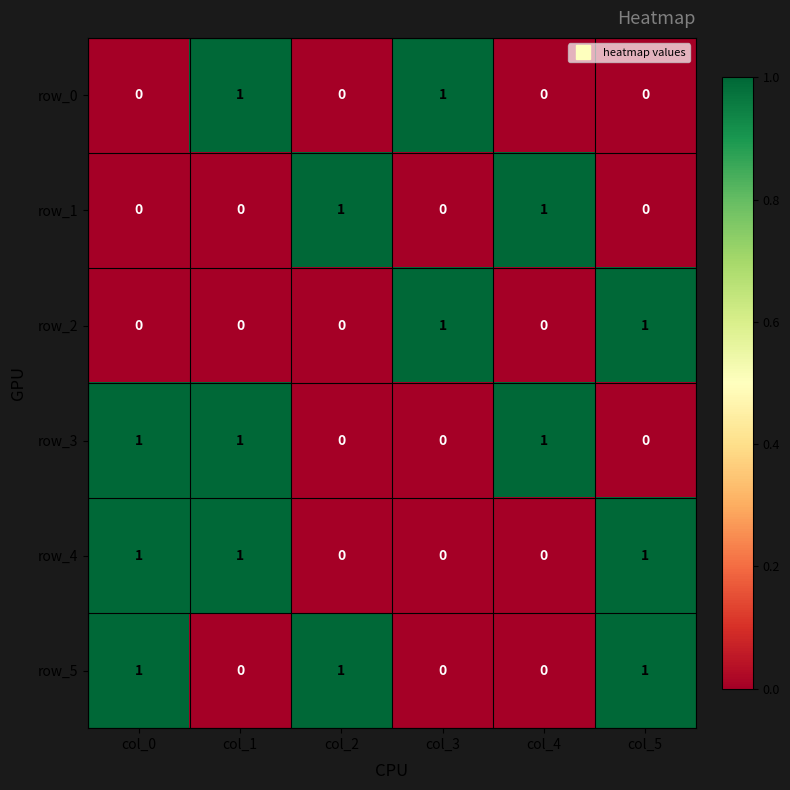

What is the maximum value for row_0?

1